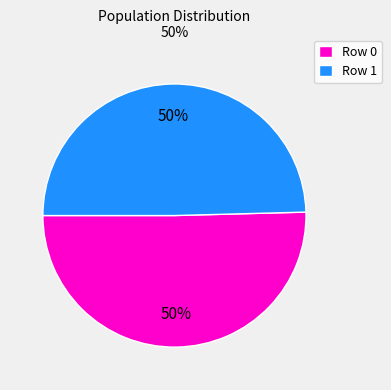

Do Row 0 and Row 1 together represent more than half of the pie?

Yes